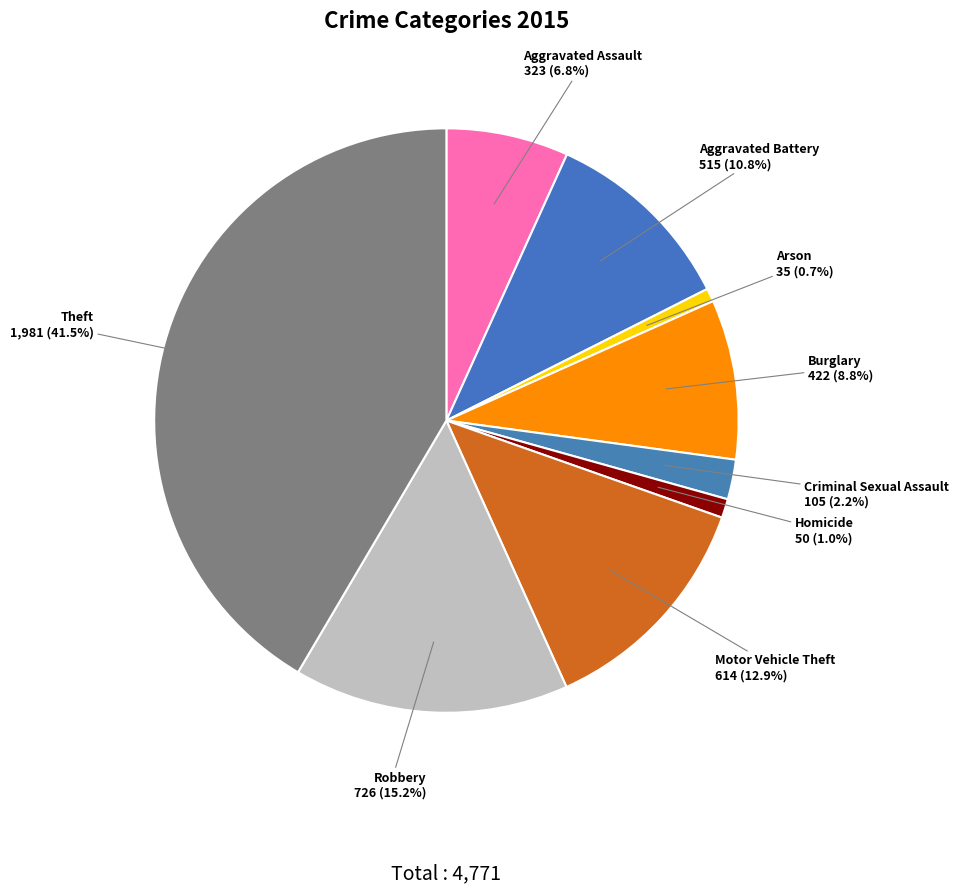

Which has a higher value, Motor Vehicle Theft or Theft?

Theft